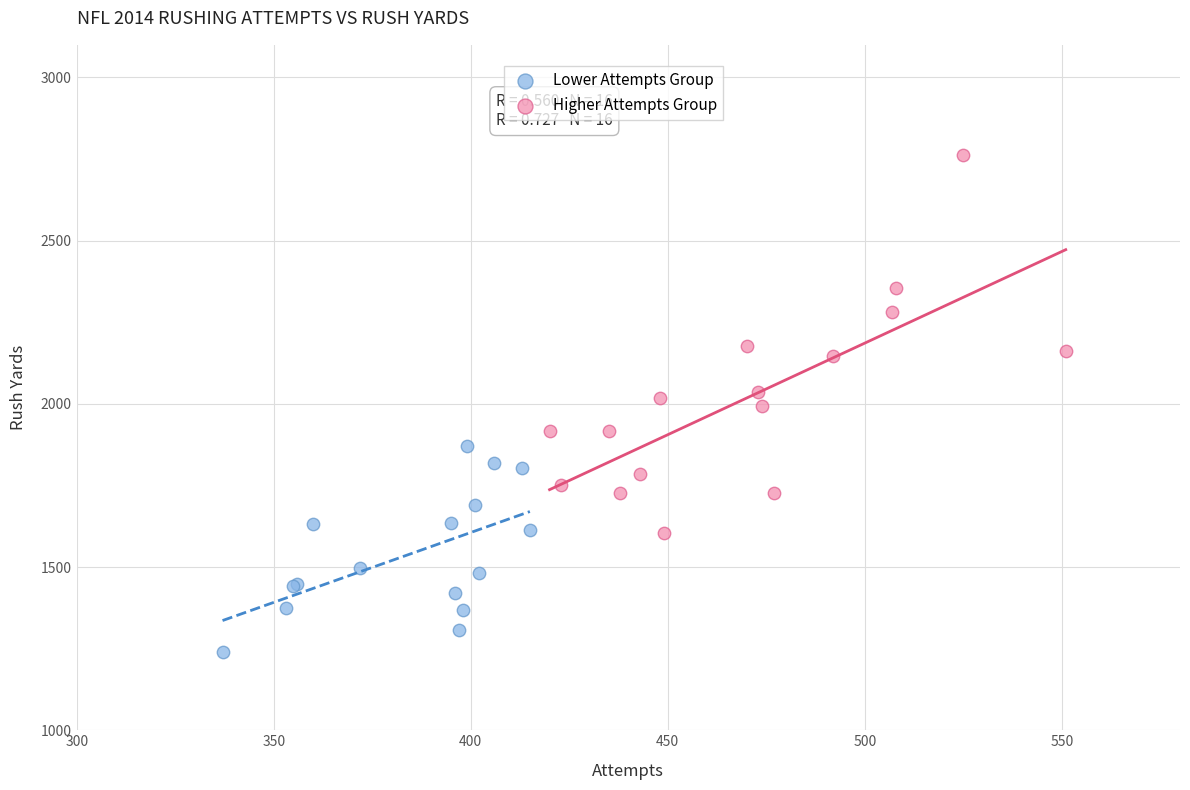

Which series reaches the maximum Y coordinate?

Higher Attempts Group